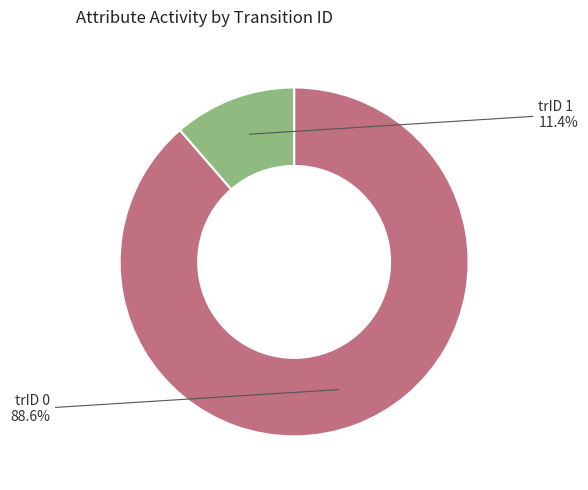

Rank the categories by value from highest to lowest.

trID 0, trID 1